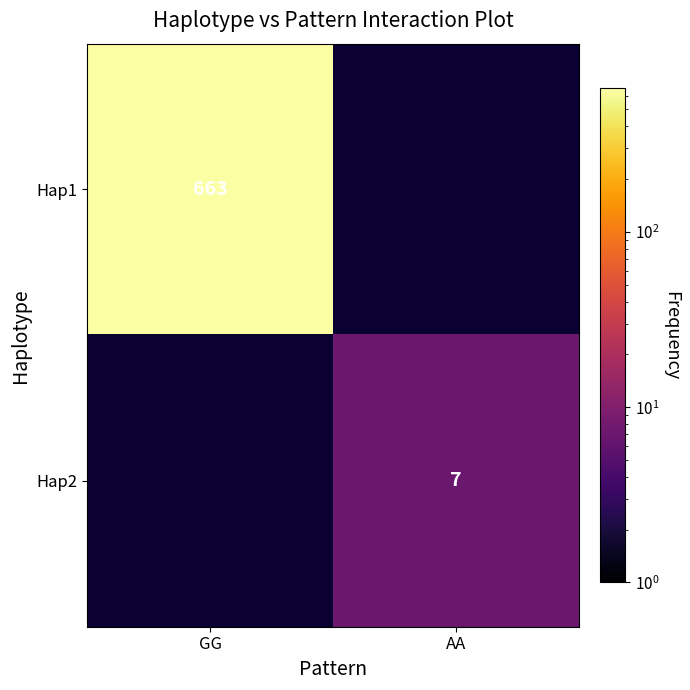

At how many categories does at least one series exceed 587?

1